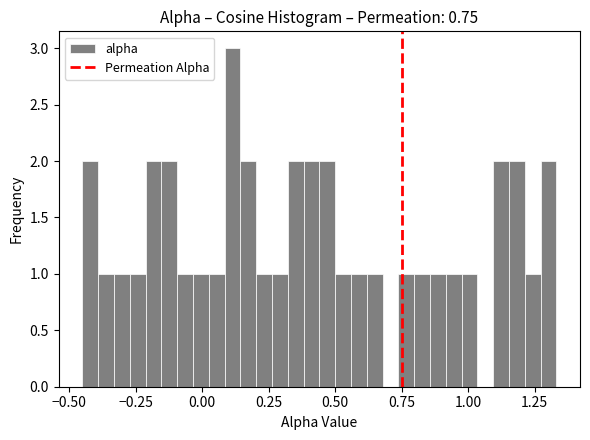

Around what value on the x-axis is the tallest bar? Give the approximate position of its centre, as read against the axis.

0.10